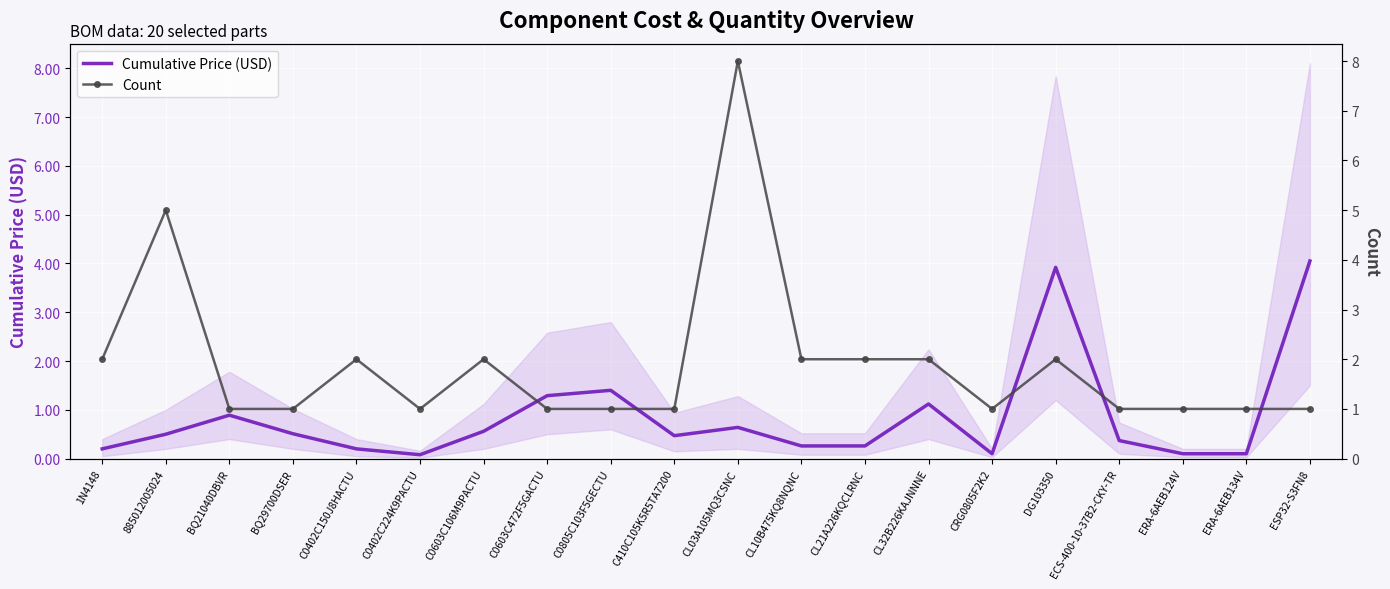

How many times do Cumulative Price (USD) and Count cross each other?

5